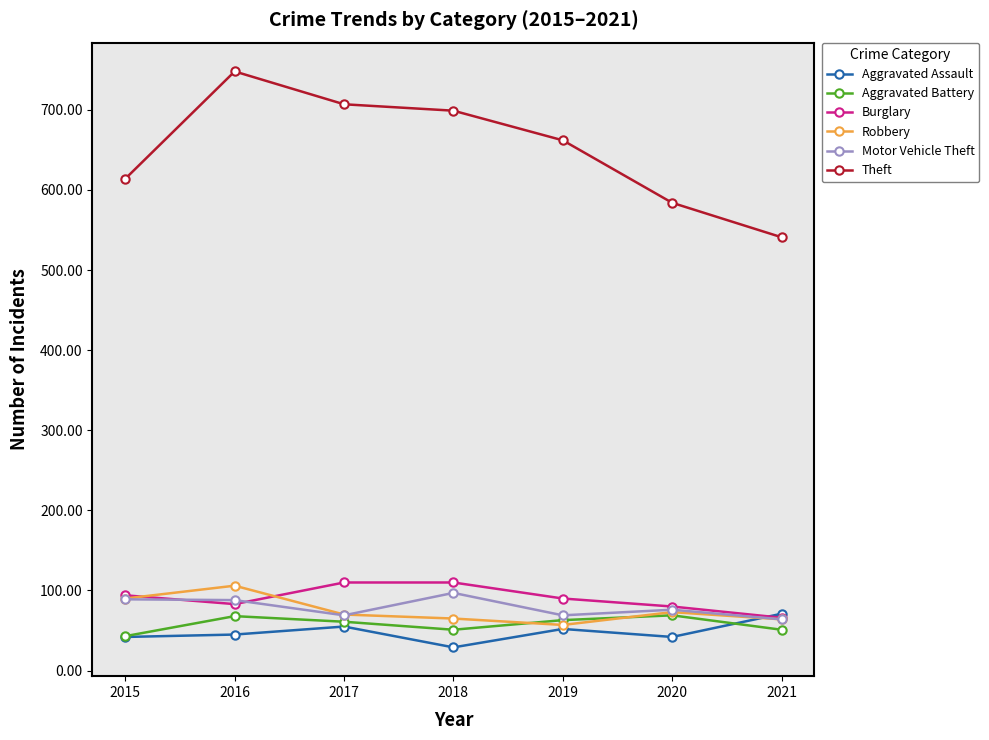

What is the sum of the Aggravated Assault values at 2021 and 2020?

113